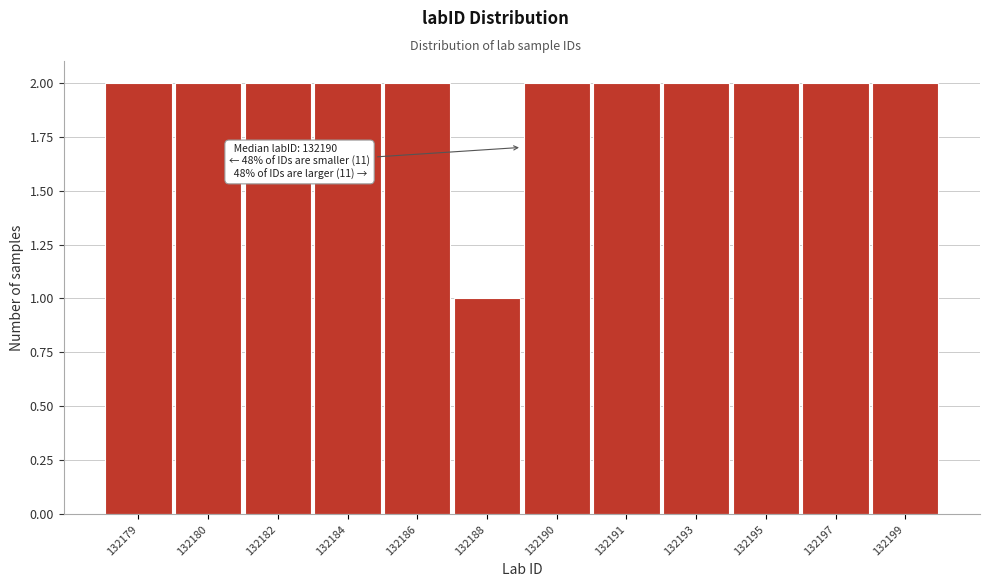

Reading left to right, what are all the values shown in this chart?

2	2	2	2	2	1	2	2	2	2	2	2